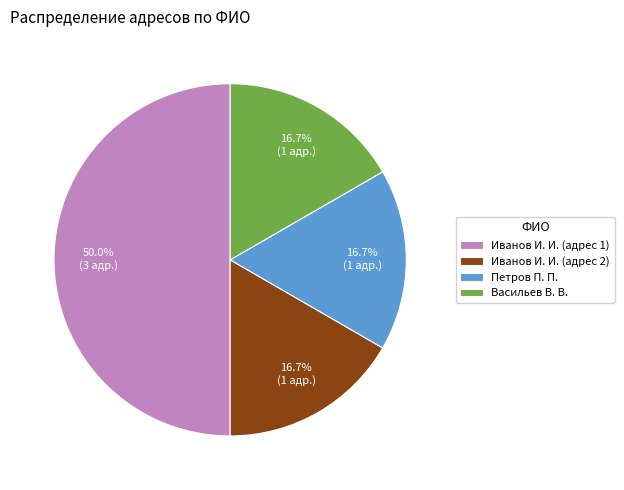

What portion of the pie excludes Иванов И. И. (адрес 1)?

50.0%